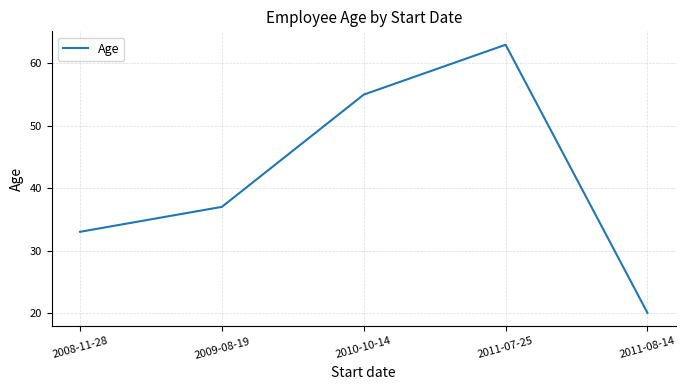

Rank the categories by value from highest to lowest.

2011-07-25, 2010-10-14, 2009-08-19, 2008-11-28, 2011-08-14